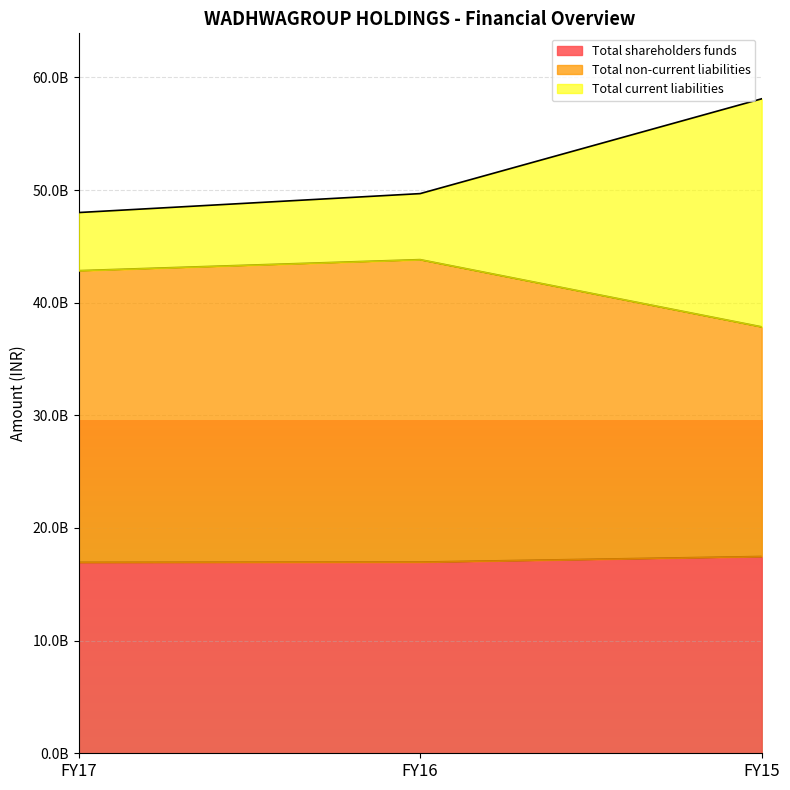

Reading left to right, transcribe all the data shown in this chart.

Total shareholders funds: 16950665000	16973170000	17469287000
Total non-current liabilities: 42843236000	43822442000	37854111000
Total current liabilities: 48000711000	49681501000	58099362000